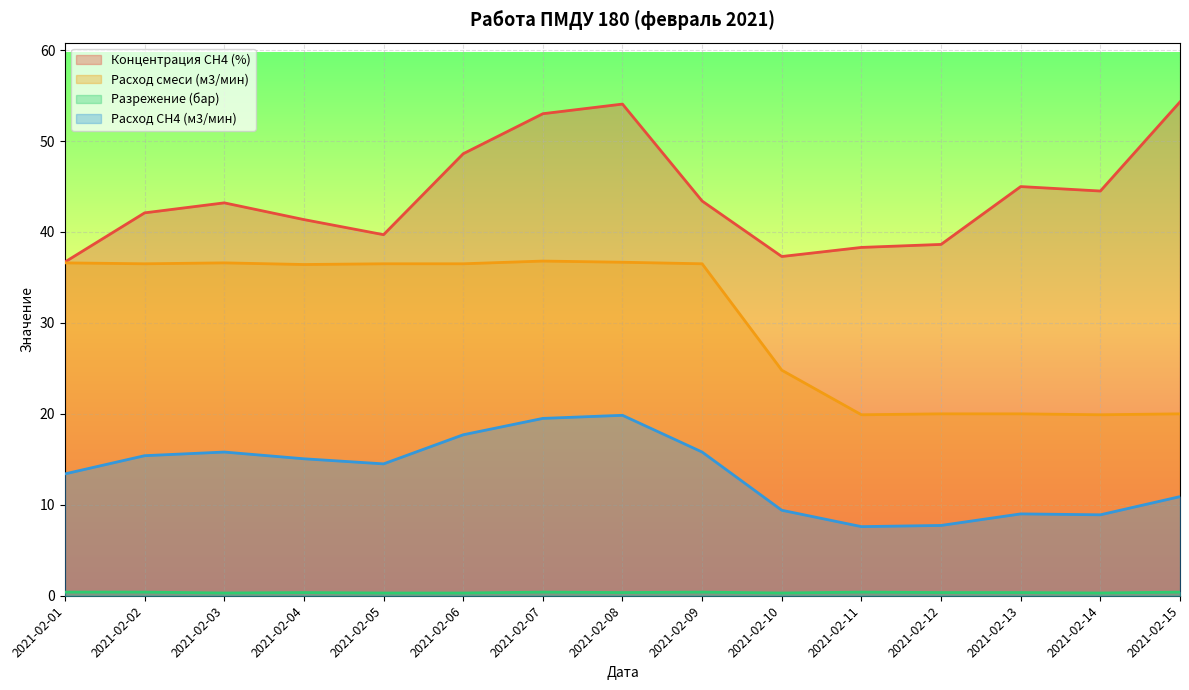

True or false: Концентрация СН4 (%) and Разрежение (бар) intersect in this chart.

False